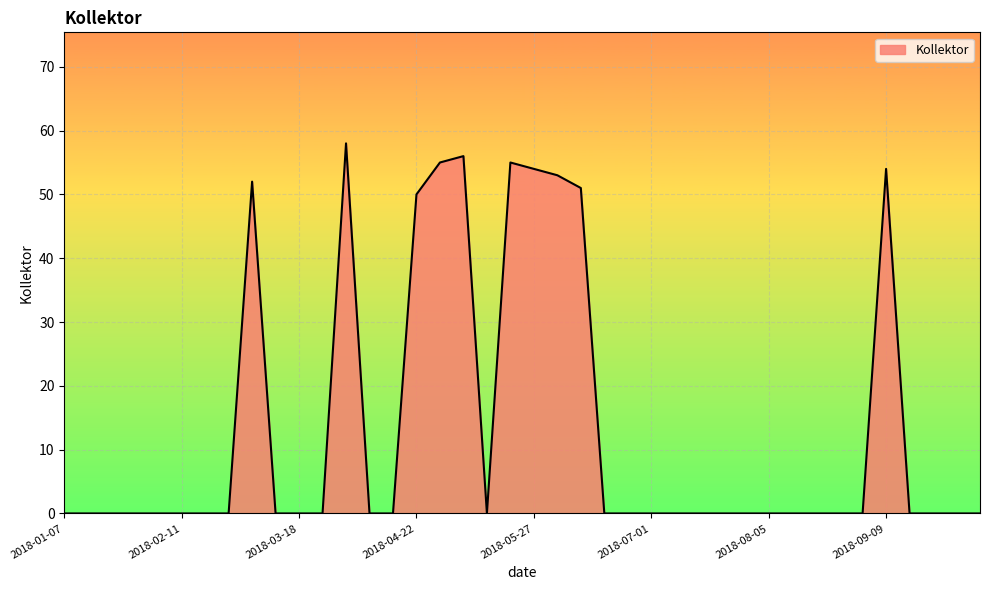

What is the difference between the maximum and minimum values?

58